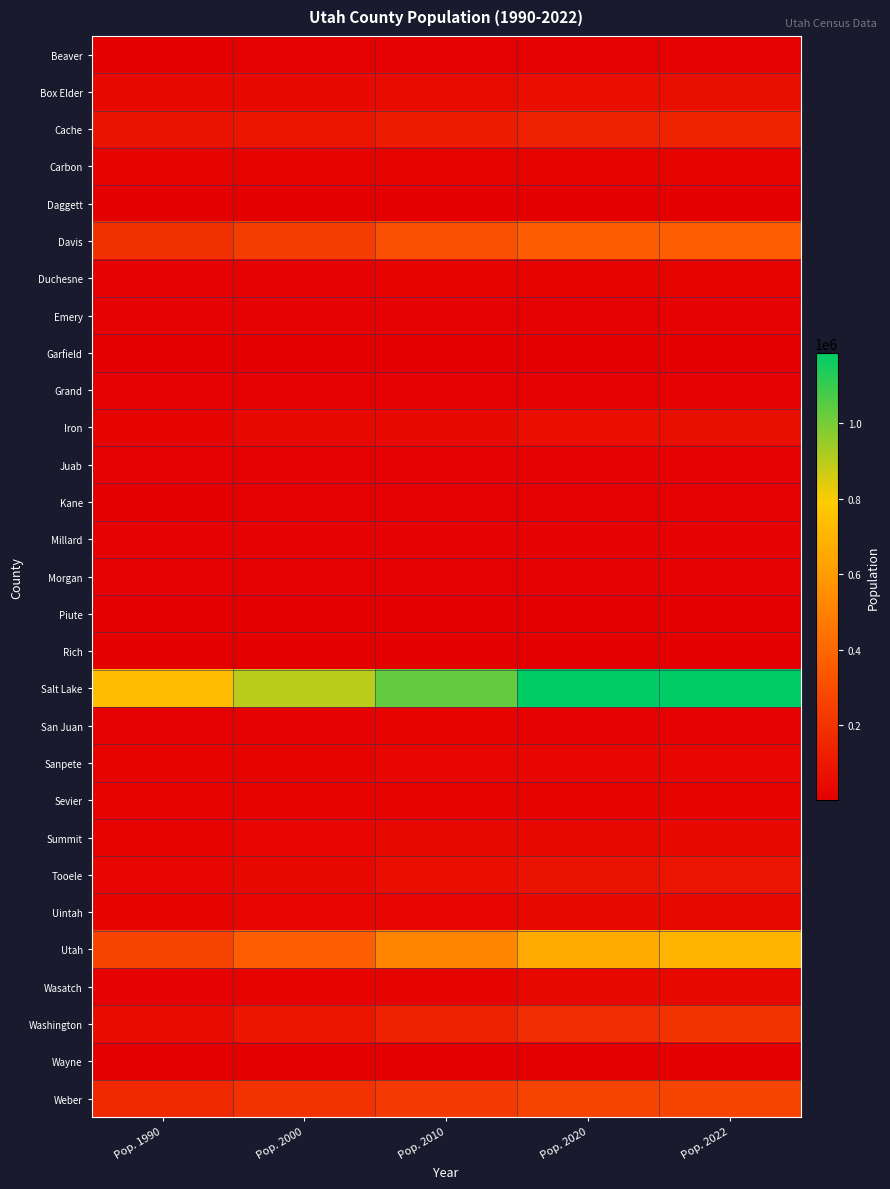

At how many categories does at least one series exceed 598302?

5